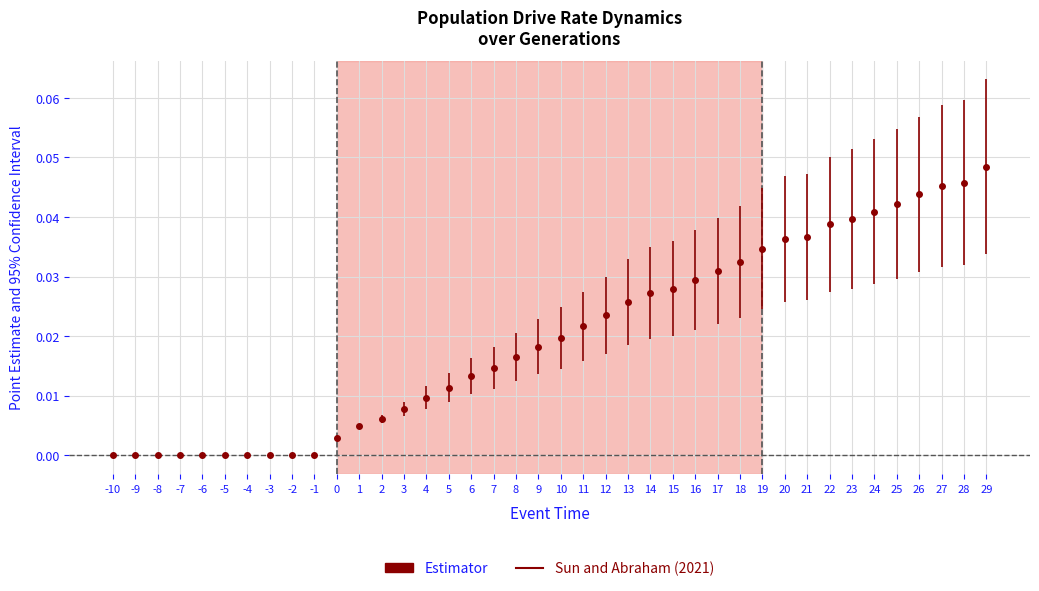

What is the sum of all values?

0.8